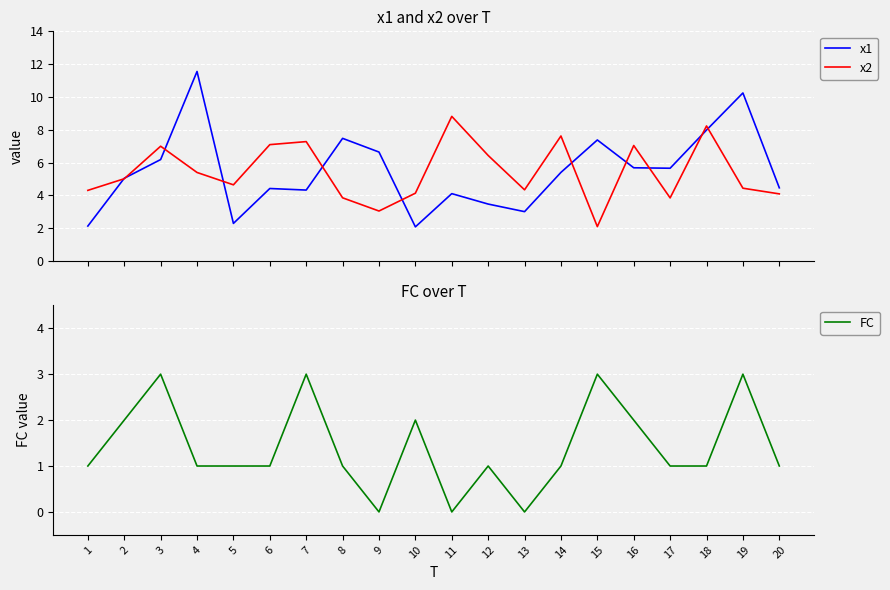

Does the chart display data point markers on the line(s)?

No